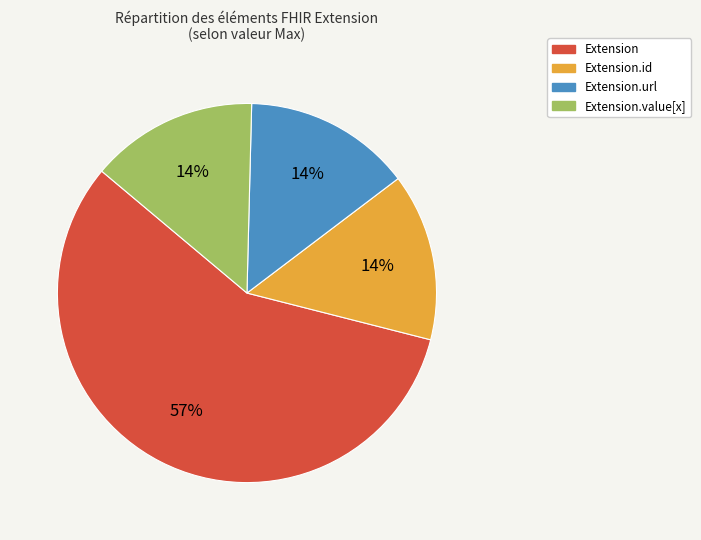

Is there any slice that represents more than half of the pie?

Yes